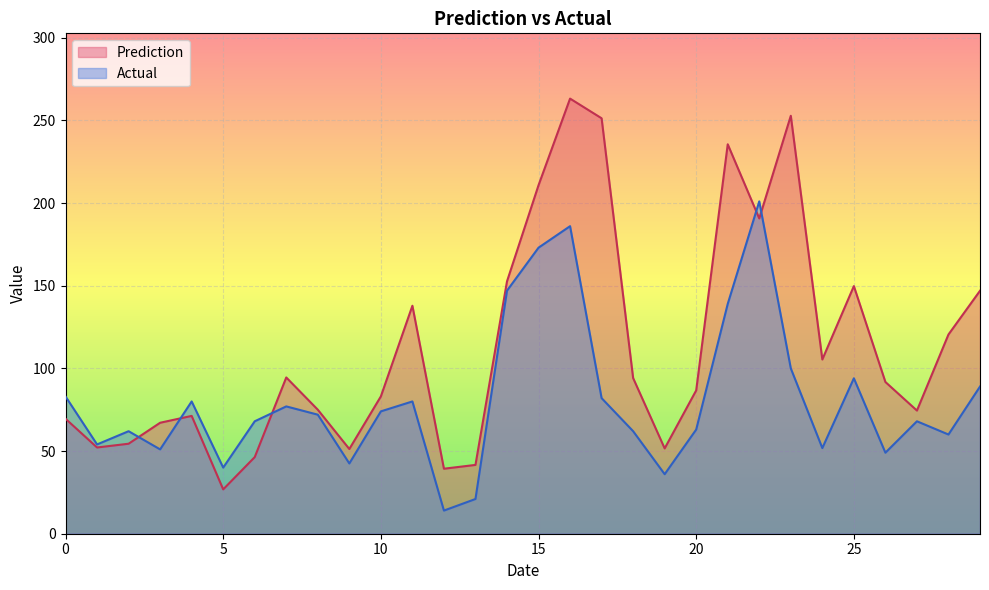

True or false: Actual has a value of 74.0 at 10.

True